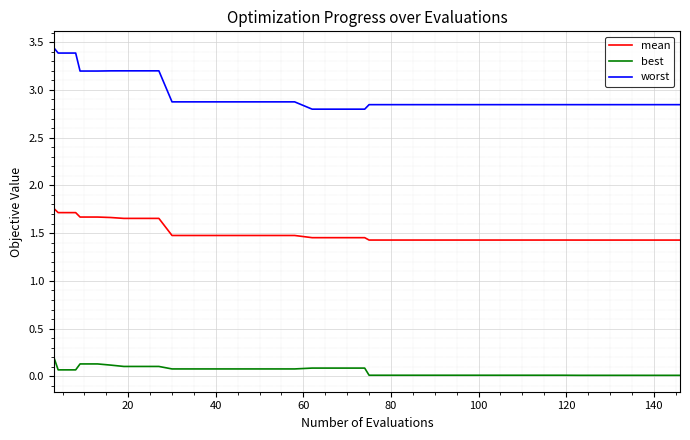

What is the difference between the maximum and minimum values in the mean series?

0.3